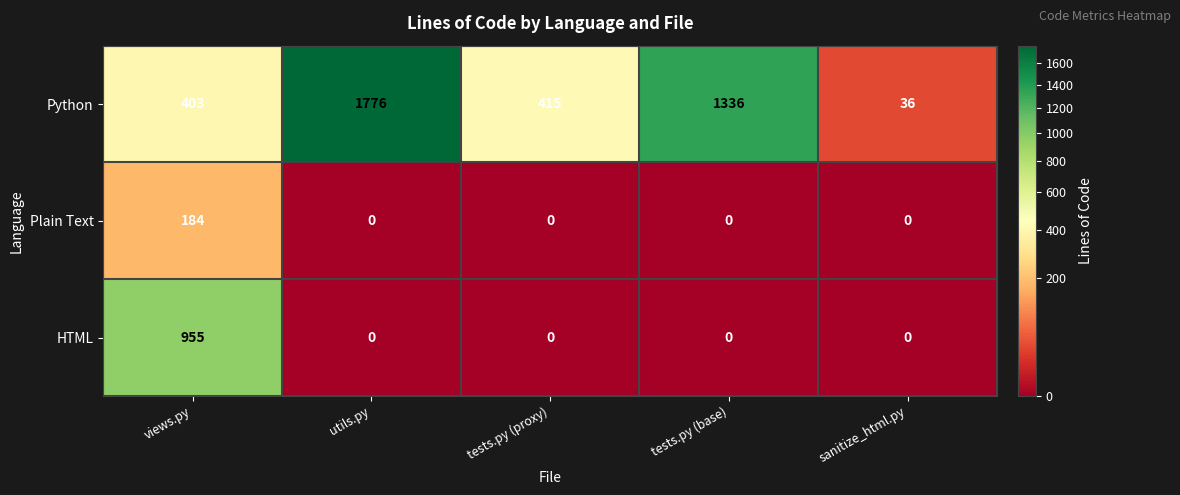

The Python series shows 216 at views.py. True or false?

False